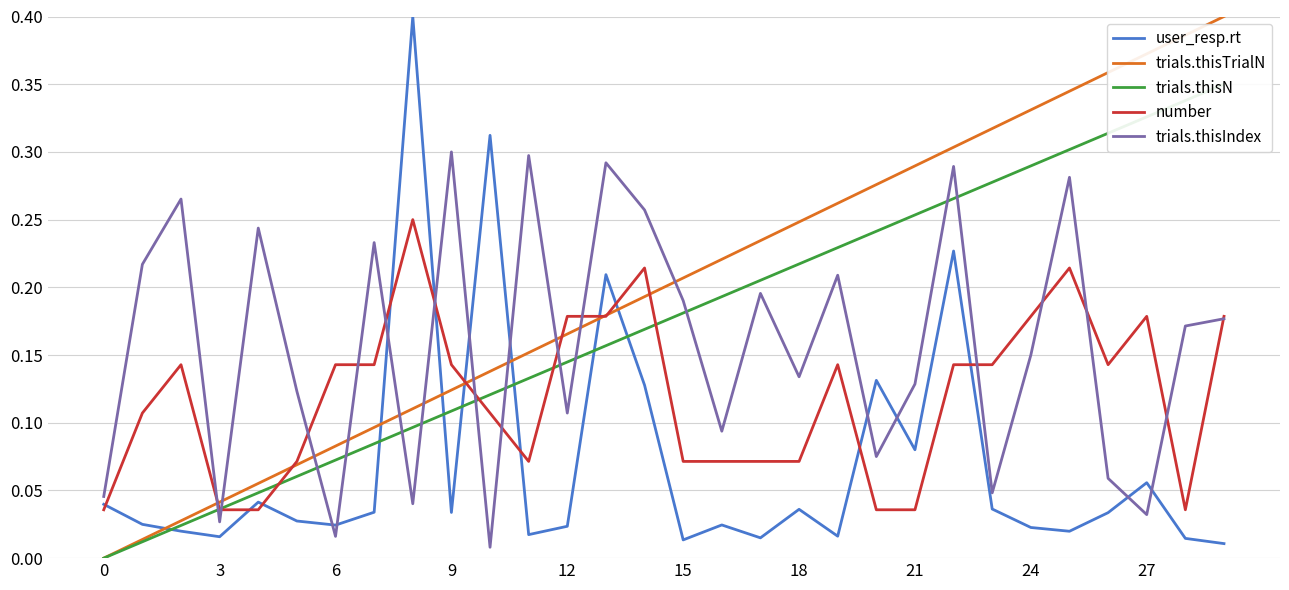

At how many categories does at least one series exceed 0?

30